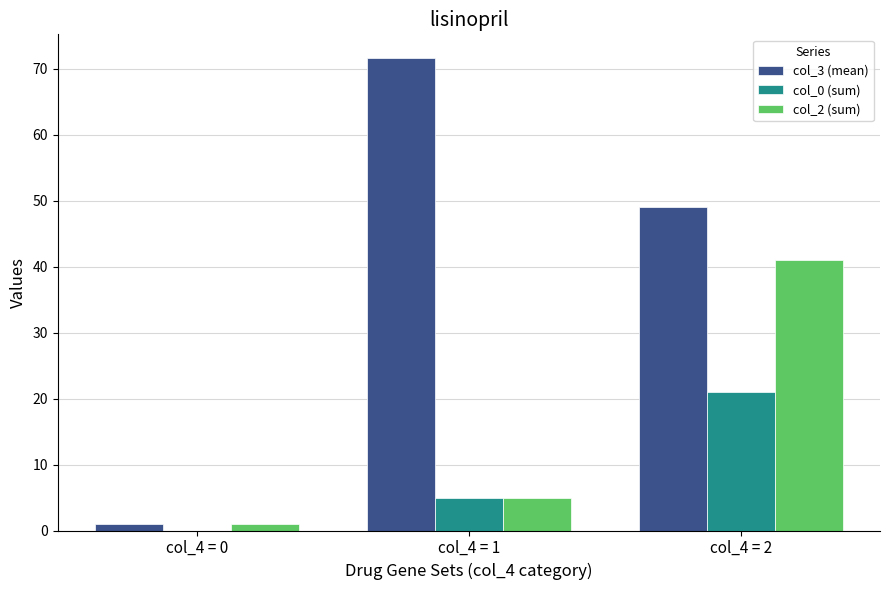

What is the average value of the col_2 (sum) series?

15.7